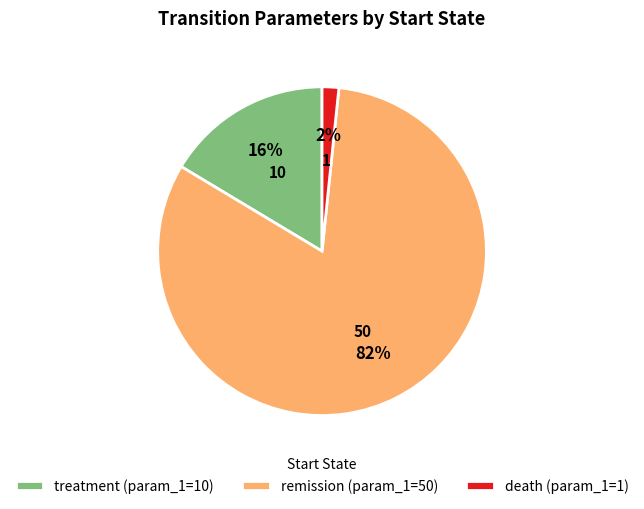

True or false: remission accounts for 90% of the total.

False